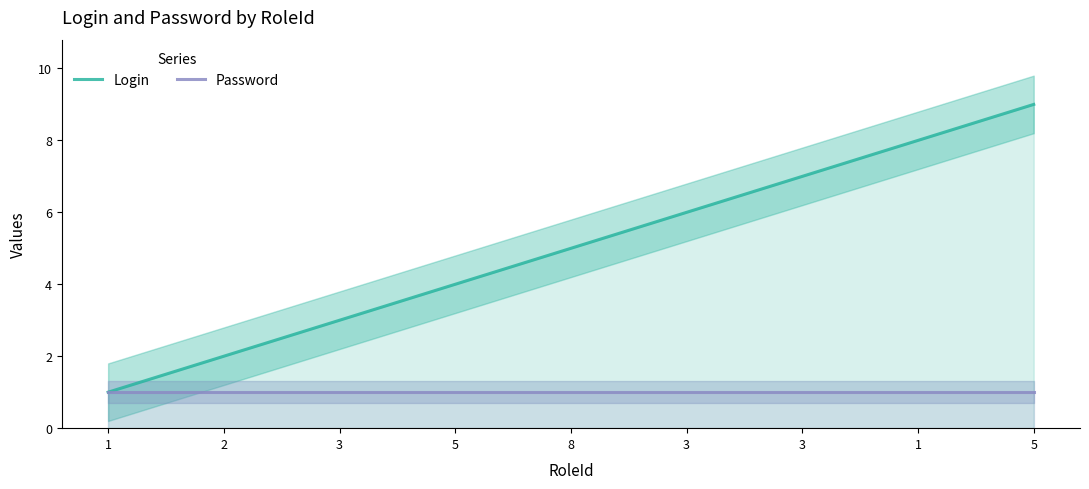

True or false: Password and Login cross at least once.

False